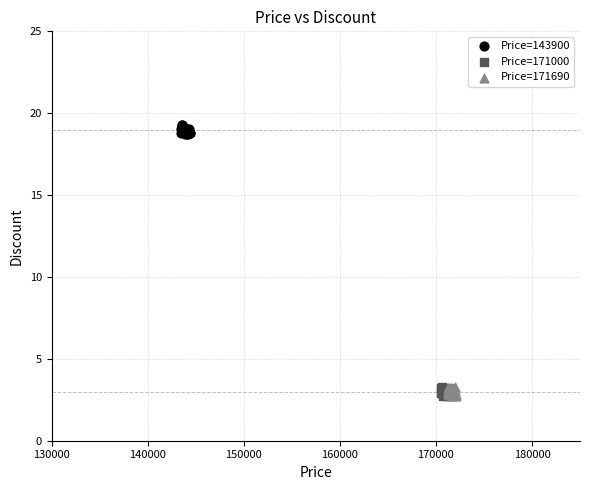

Which series reaches the maximum Y coordinate?

Price=143900